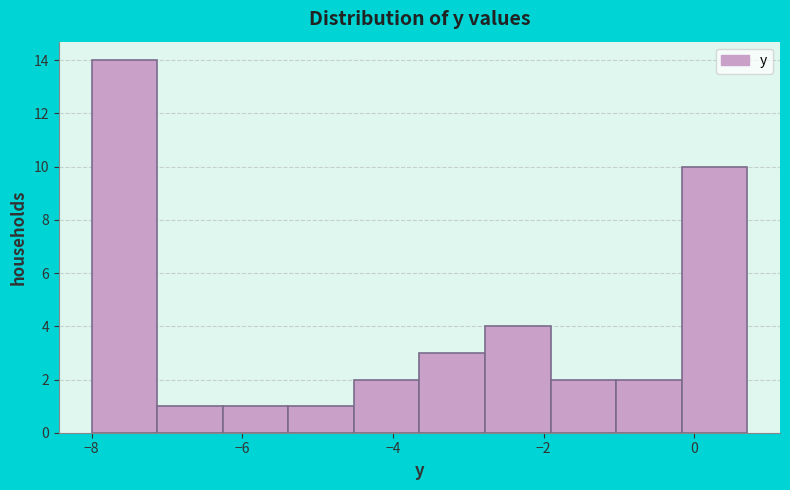

Reading left to right, list every bar in this chart as the range it spans on the x-axis followed by its height. Neither the bar edges nor the heights are printed on the chart, so give them approximately, as read against the axes.

-8.0 to -7.2: 14
-7.2 to -6.2: 1
-6.2 to -5.4: 1
-5.4 to -4.6: 1
-4.6 to -3.6: 2
-3.6 to -2.8: 3
-2.8 to -2.0: 4
-2.0 to -1.0: 2
-1.0 to -0.2: 2
-0.2 to 0.8: 10